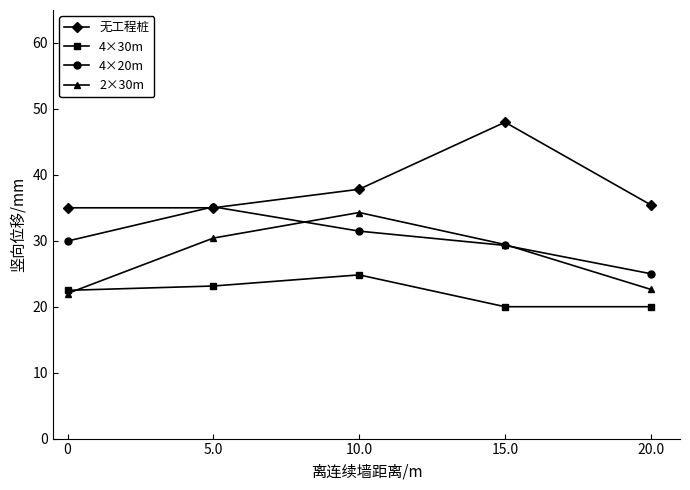

Reading left to right, extract all data points from this chart.

无工程桩: 0=35.0	5.0=35.0	10.0=37.8	15.0=48.0	20.0=35.4
4×30m: 0=22.5	5.0=23.1	10.0=24.8	15.0=20.0	20.0=20.0
4×20m: 0=30.0	5.0=35.2	10.0=31.5	15.0=29.3	20.0=25.0
2×30m: 0=22.0	5.0=30.4	10.0=34.3	15.0=29.4	20.0=22.6